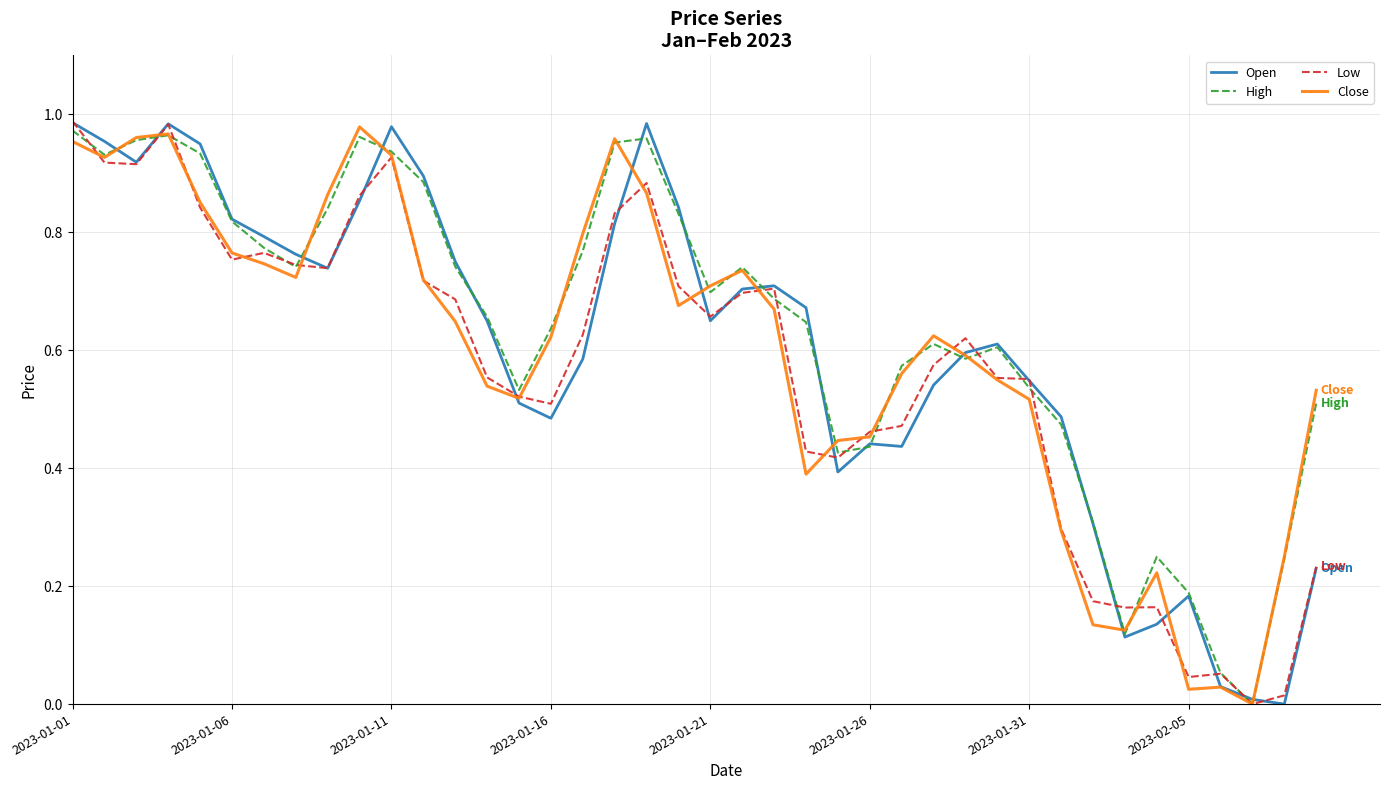

At how many categories does at least one series exceed 0?

40